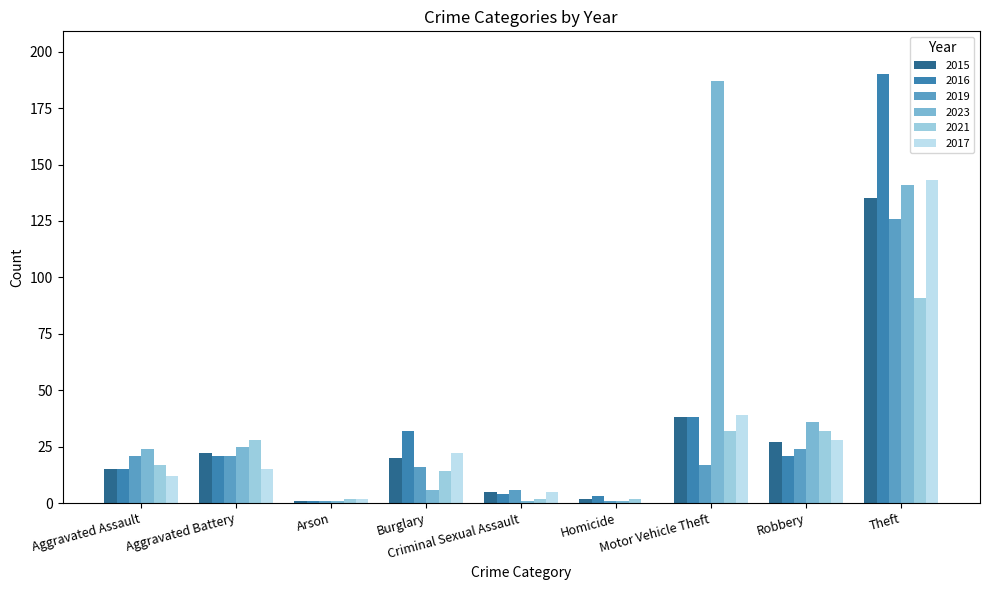

What is the greatest value displayed?

190